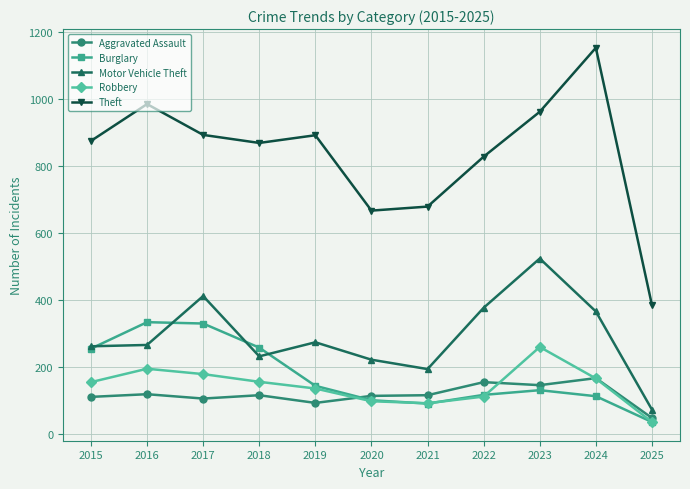

How many lines are shown in the chart?

5